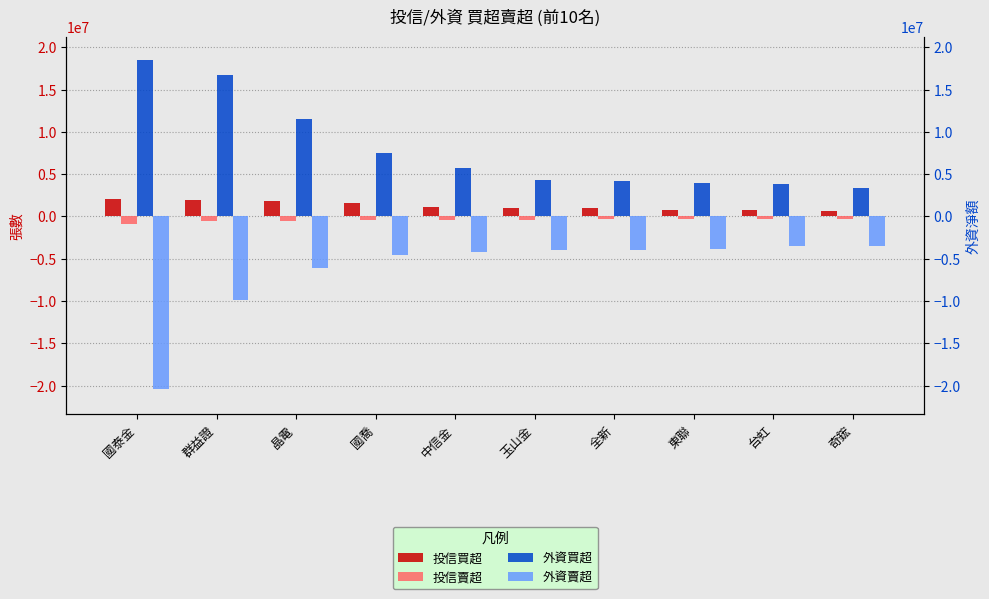

What are all the series names shown in the legend?

投信買超, 投信賣超, 外資買超, 外資賣超